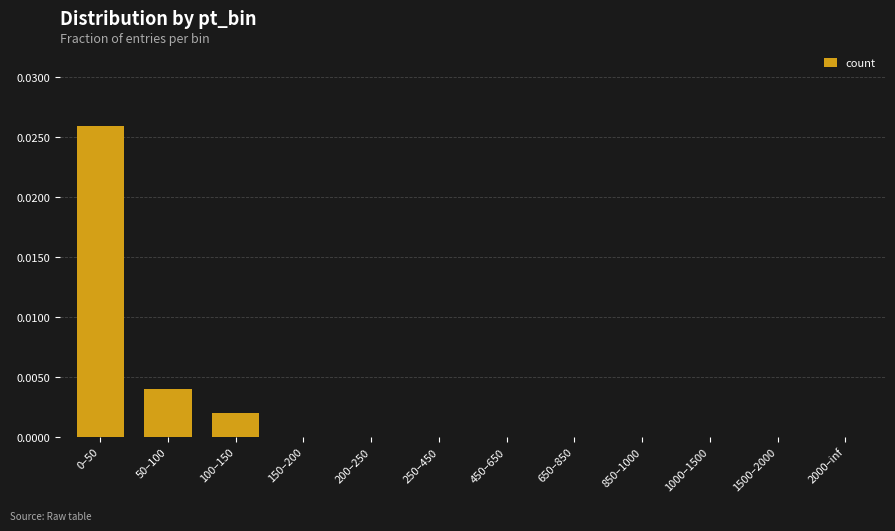

The chart shows a value of 0.0 at 850–1000. True or false?

True